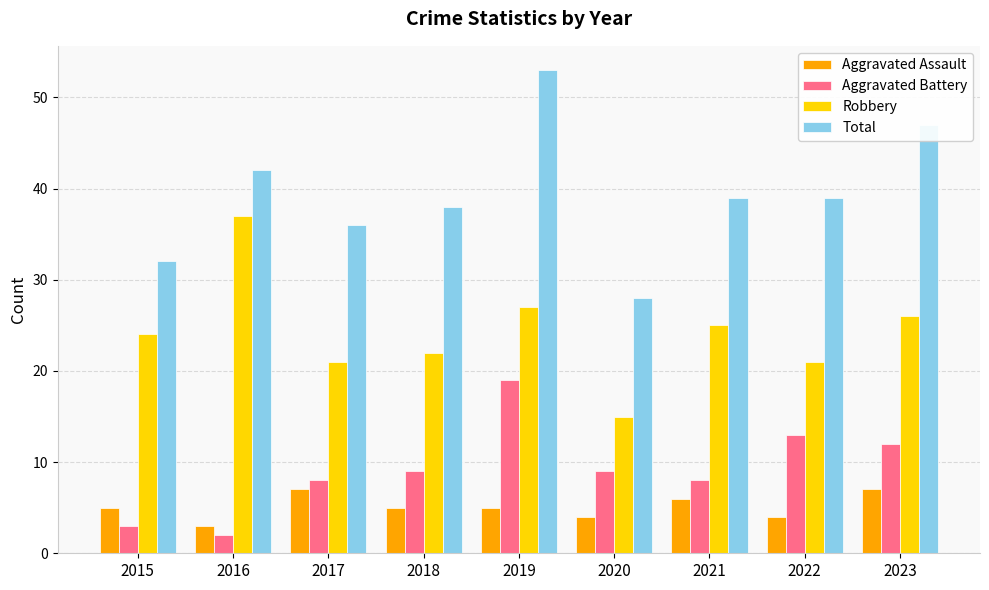

What is the difference between the highest and lowest values at 2023?

40